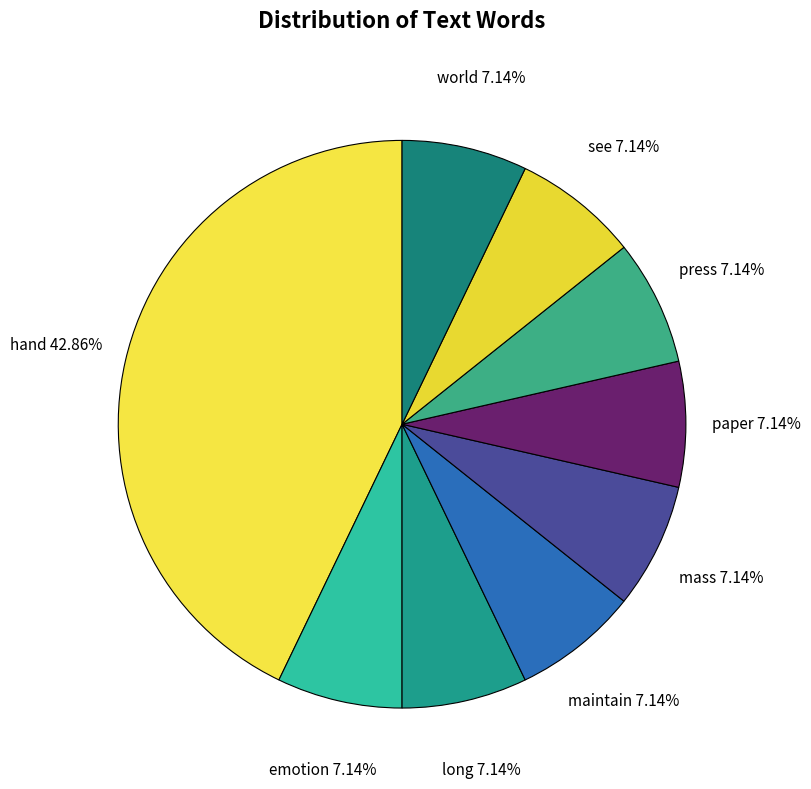

How many slices are in this pie chart?

9